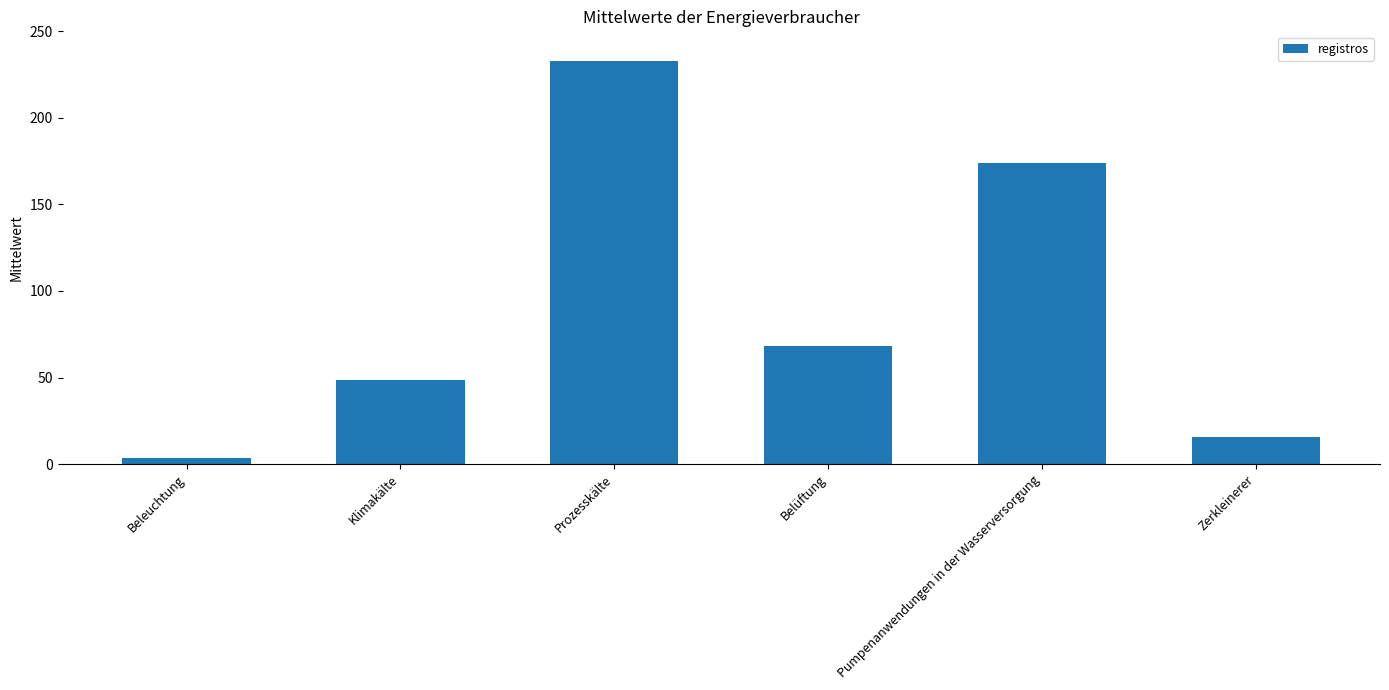

What is the difference between the values at Klimakälte and Pumpenanwendungen in der Wasserversorgung?

125.3